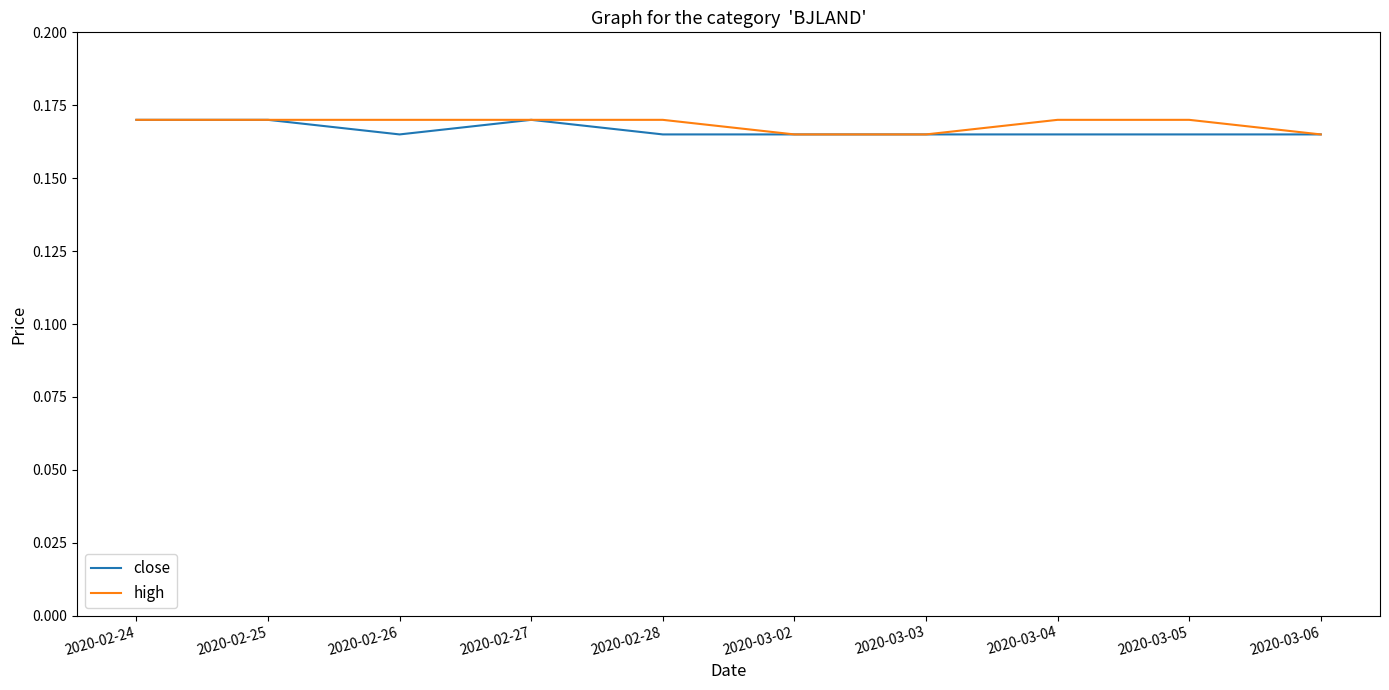

Does the chart display data point markers on the line(s)?

No